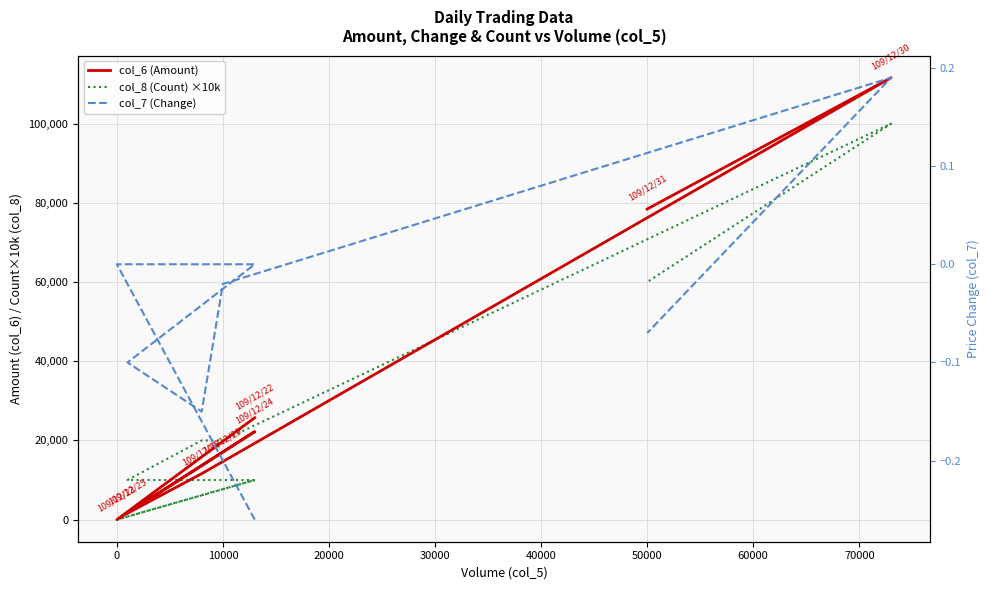

What is the value of the col_6 (Amount) point at the 3rd from the left?

22230.0